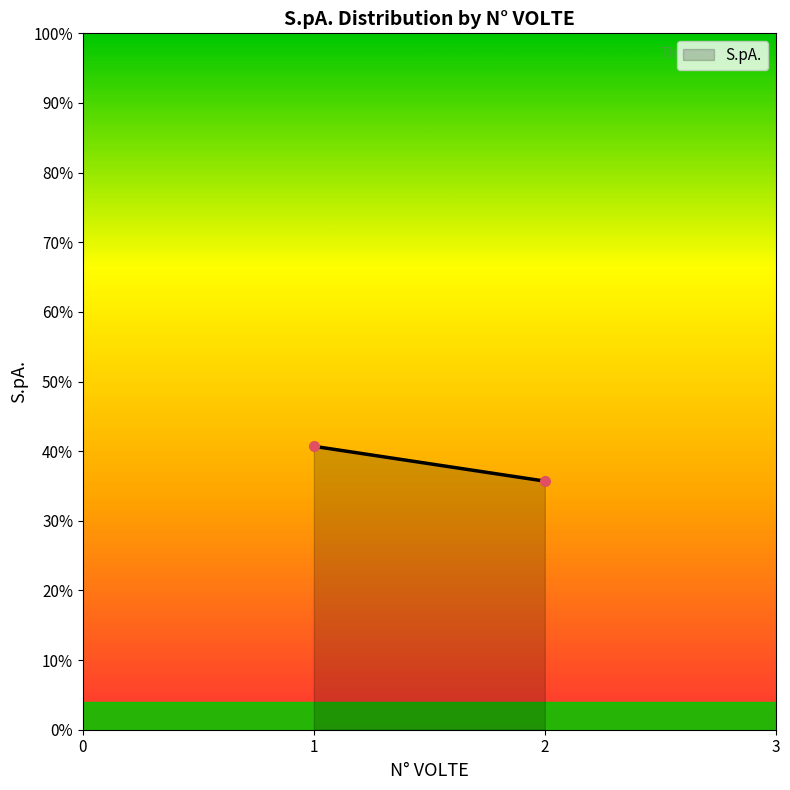

What is the sum of all values?

76.4